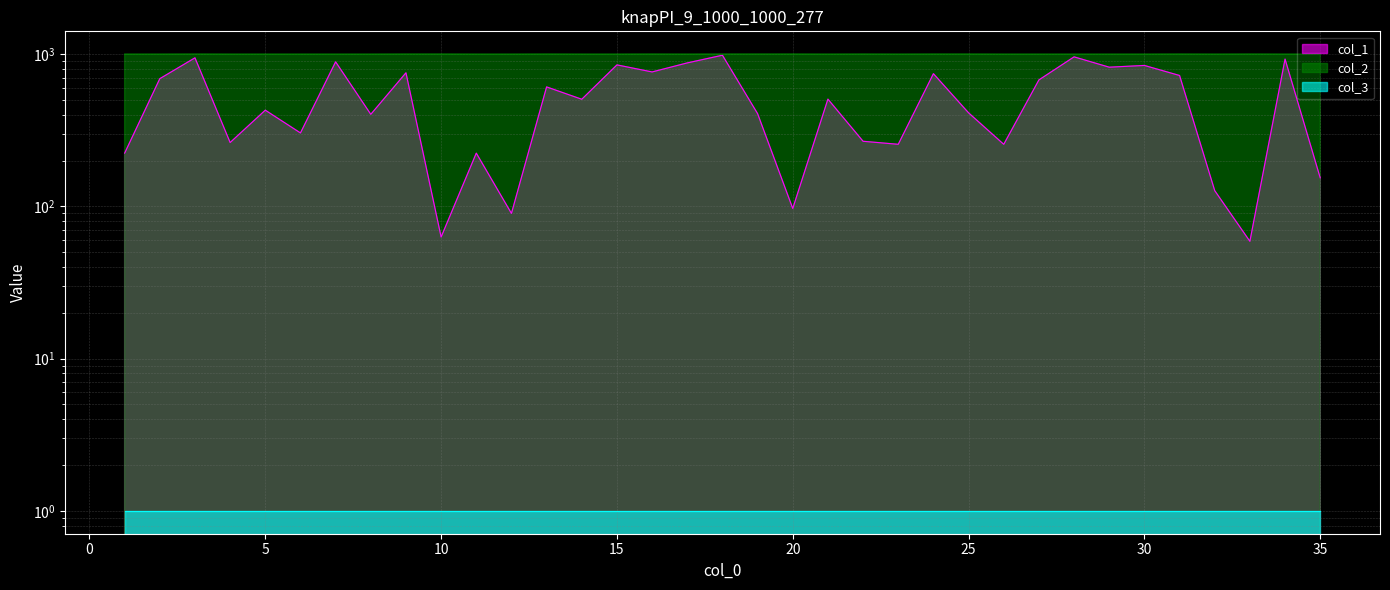

Which series has the largest total across all categories?

col_2